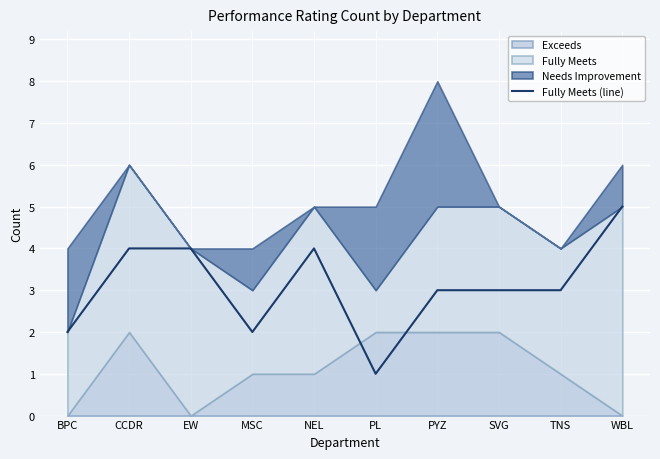

The Fully Meets (line) series shows 7 at WBL. True or false?

False